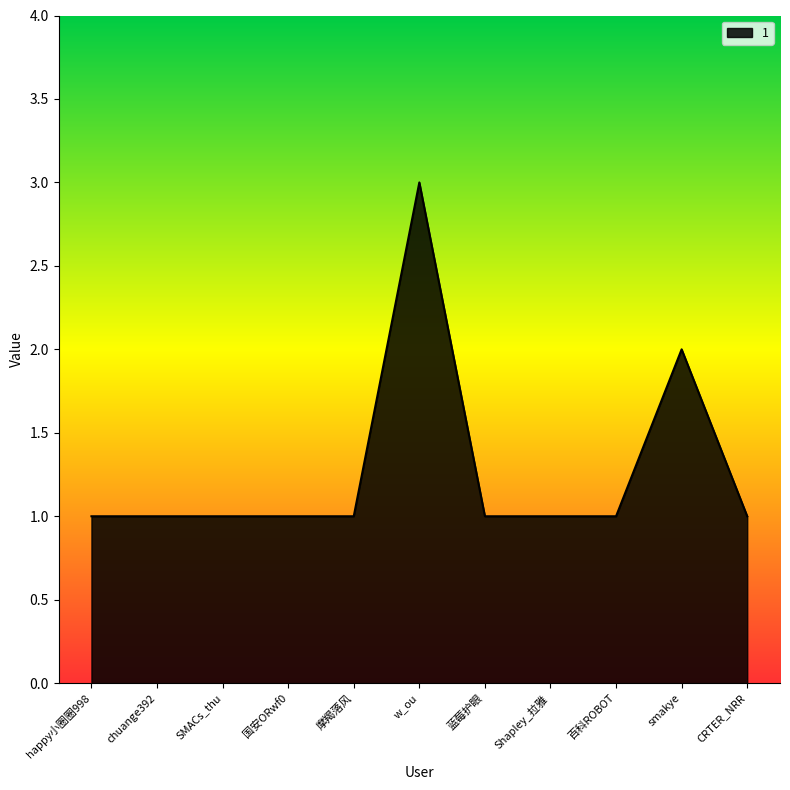

Approximately how many times larger is the value at 百科ROBOT compared to SMACs_thu?

1.0